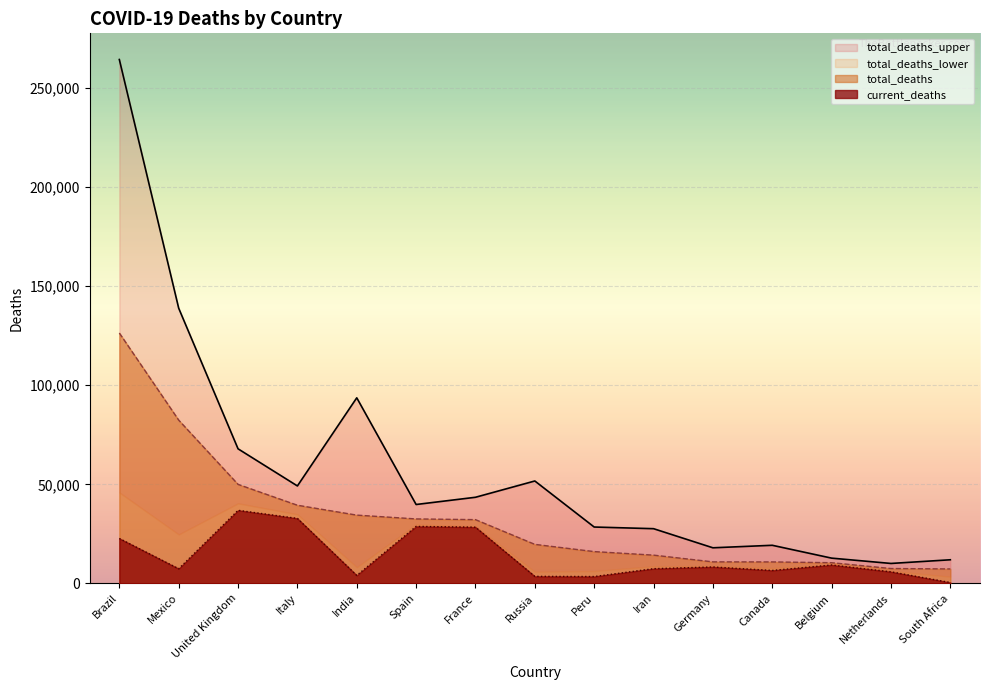

List the labels in order of total_deaths value, largest first.

Brazil, Mexico, United Kingdom, Italy, India, Spain, France, Russia, Peru, Iran, Germany, Canada, Belgium, Netherlands, South Africa